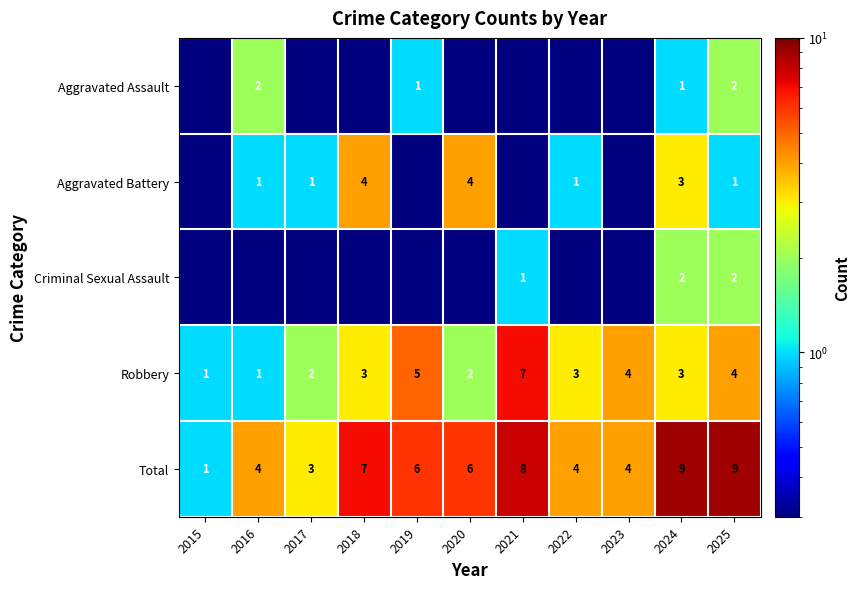

What is the average value of the Robbery series?

3.2